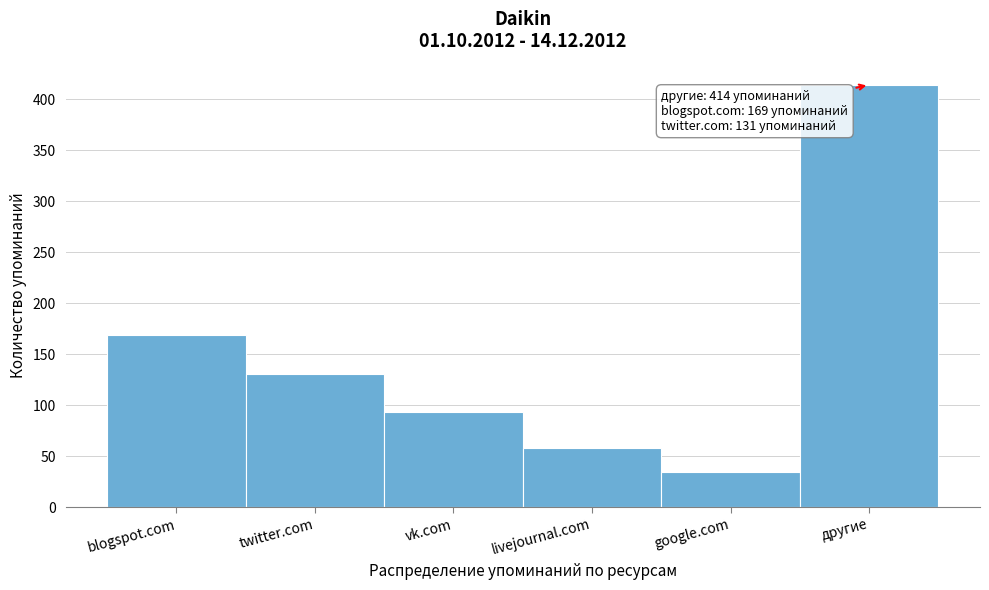

Reading left to right, what are all the values shown in this chart?

blogspot.com=169	twitter.com=131	vk.com=93	livejournal.com=58	google.com=35	другие=414